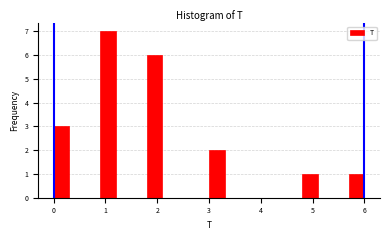

Read against the x-axis, roughly where is the centre of the tallest bar?

1.1